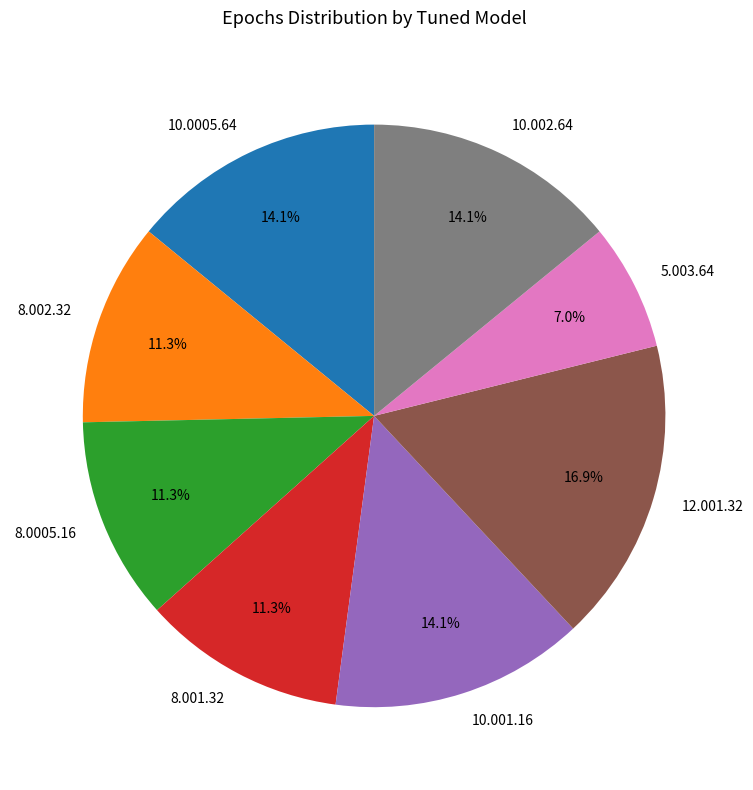

What is the ratio of the value at 8.002.32 to the value at 10.0005.64?

0.8